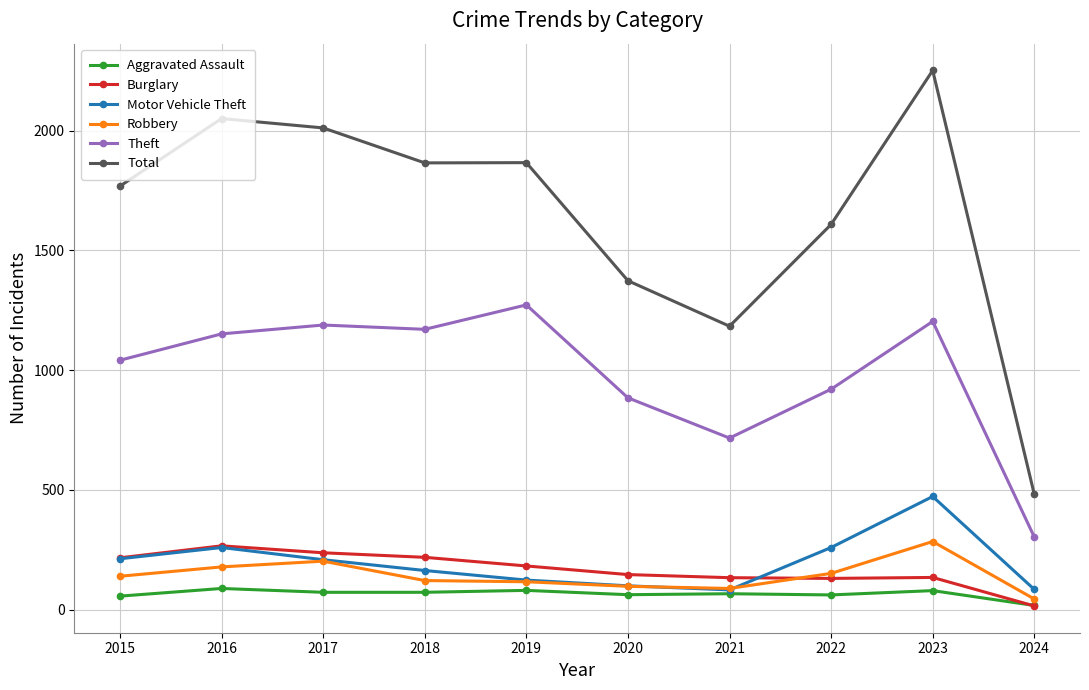

Read the Robbery value at 2023.

284